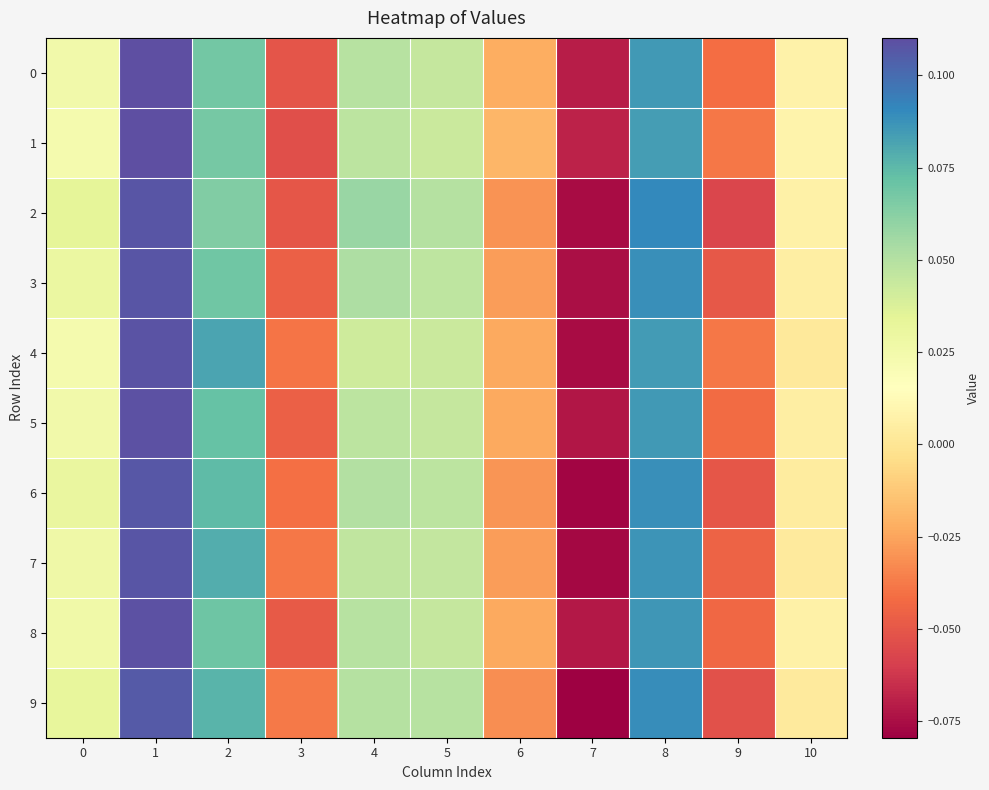

What is the total value across all series at 5?

0.5